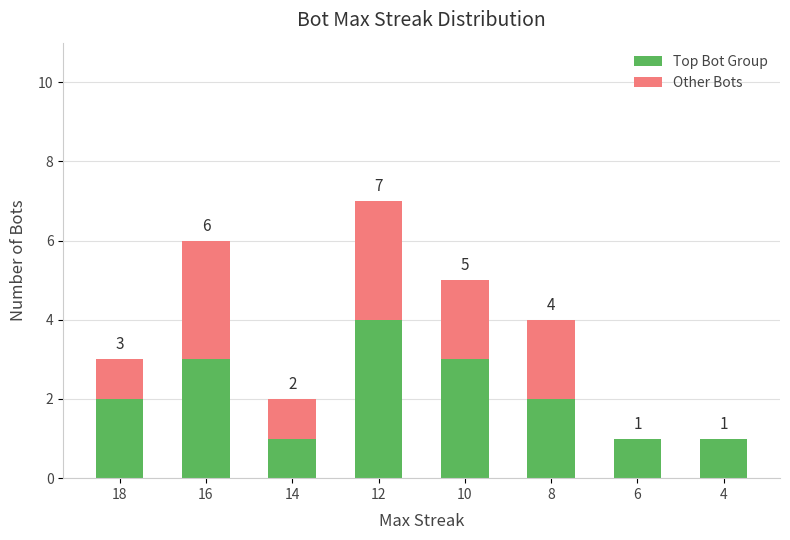

What is the total value across all series at 12?

7